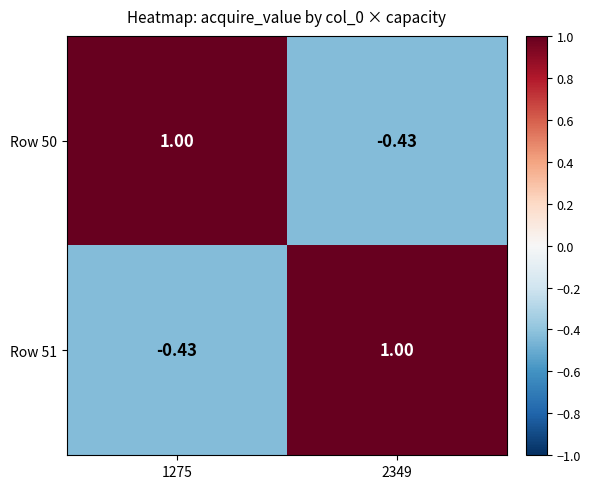

Is the value of Row 50 at 2349 greater than the value of Row 51 at 2349?

No